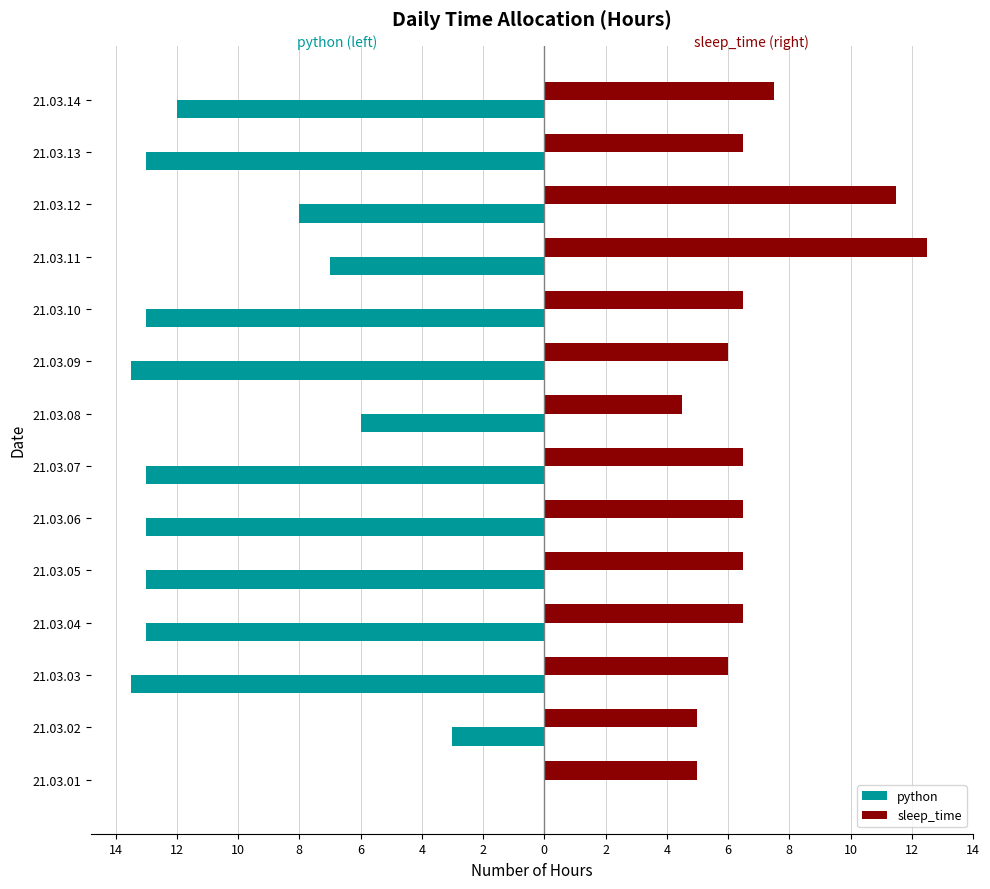

What are all the series names shown in the legend?

python, sleep_time